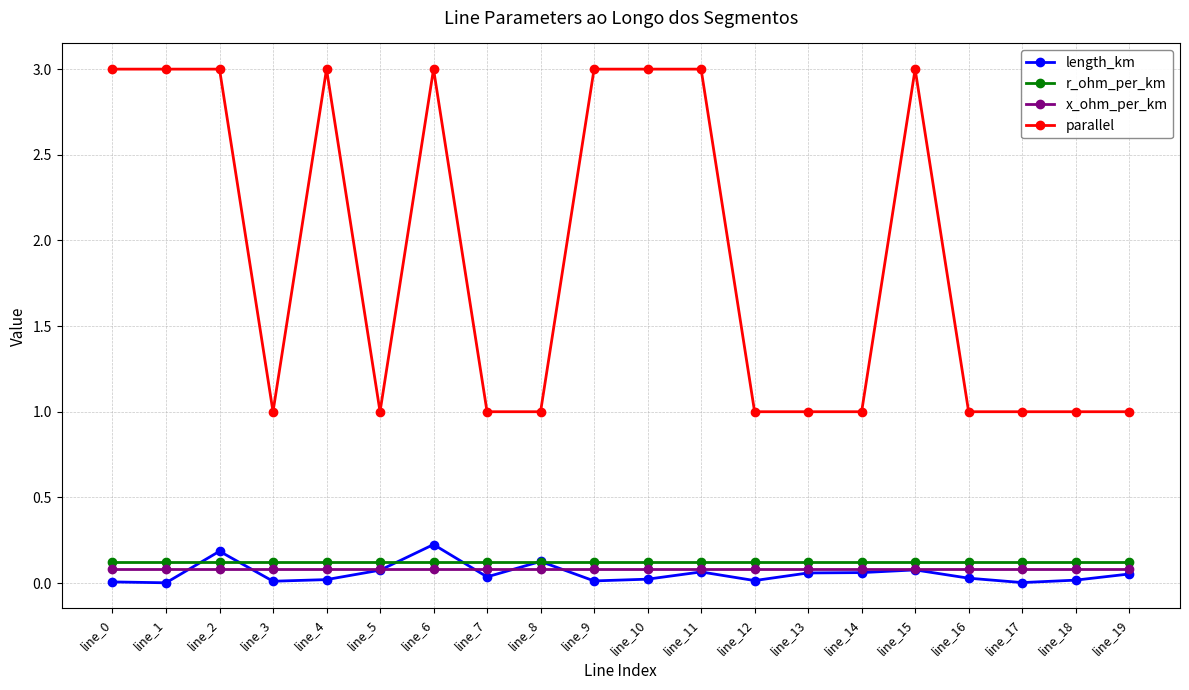

True or false: r_ohm_per_km and x_ohm_per_km cross at least once.

False